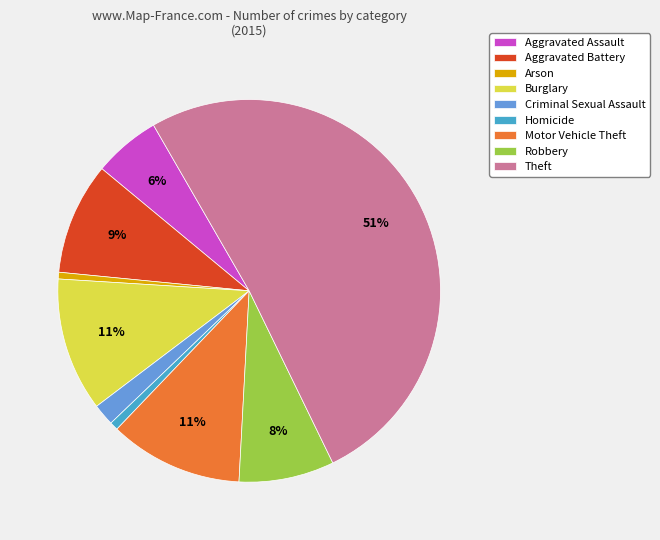

Which slice is the largest?

Theft